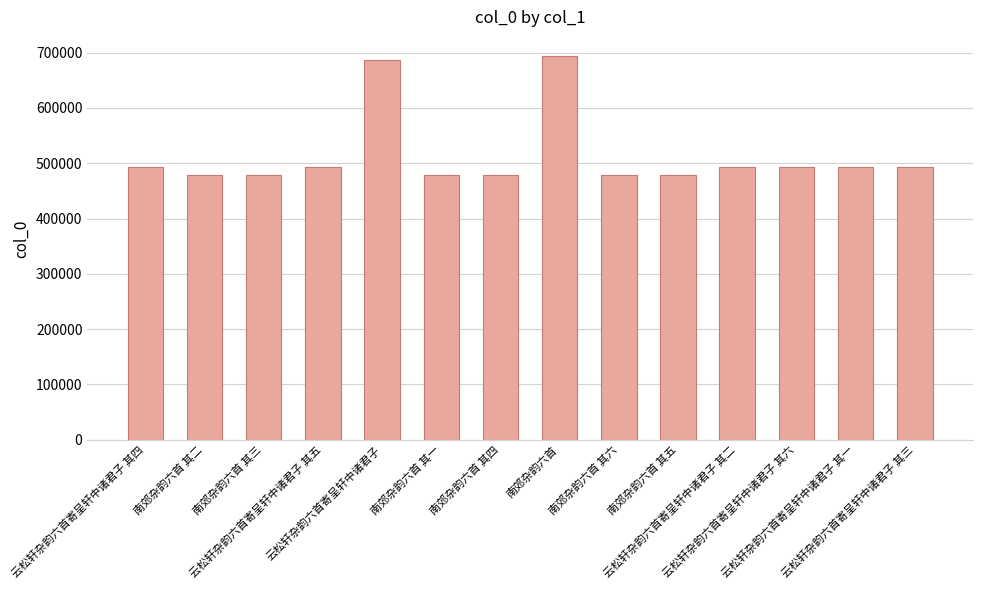

What is the difference between the second highest and minimum values?

207708